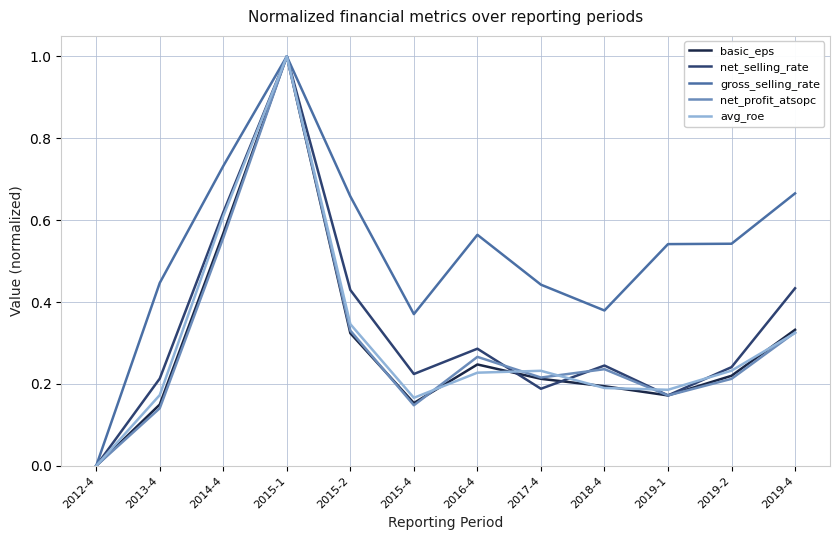

Is it true that avg_roe equals 0.3 at 2019-1?

False